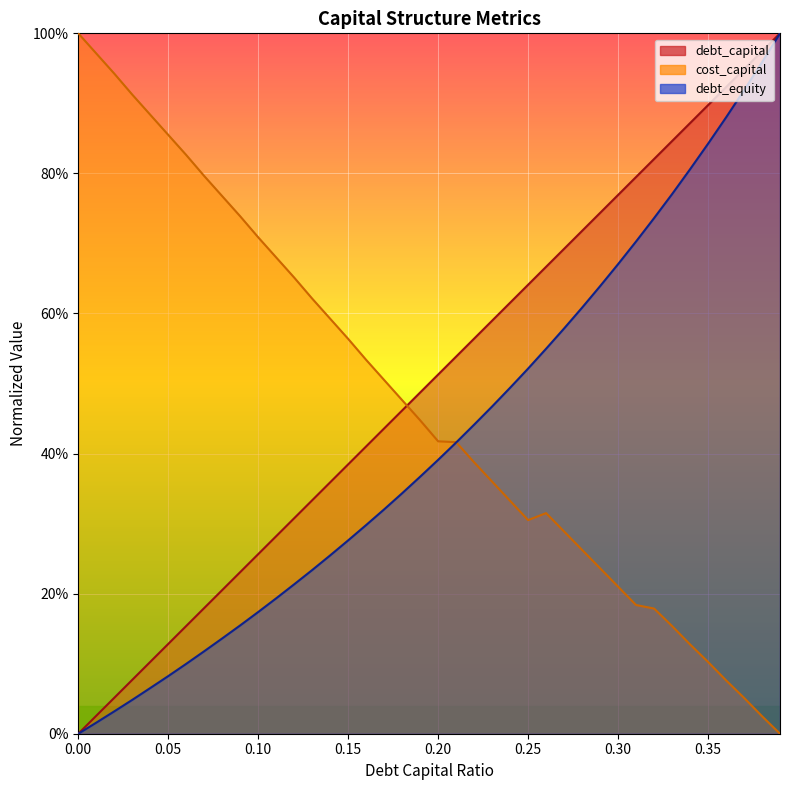

What is the approximate value of cost_capital at 0.14?

0.6